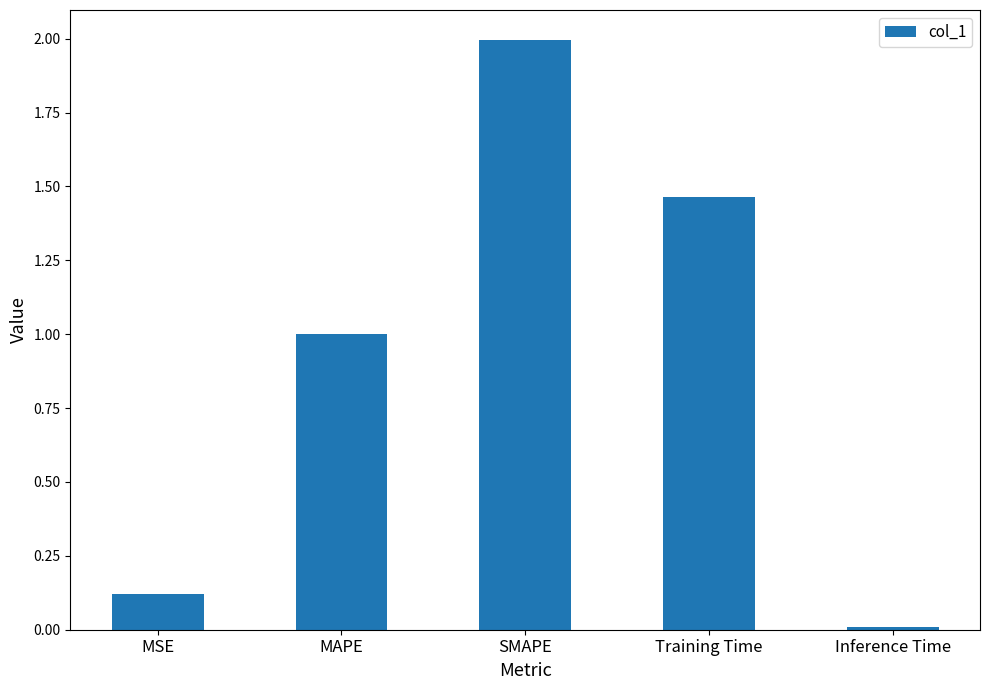

True or false: the data shows 0.6 at SMAPE.

False